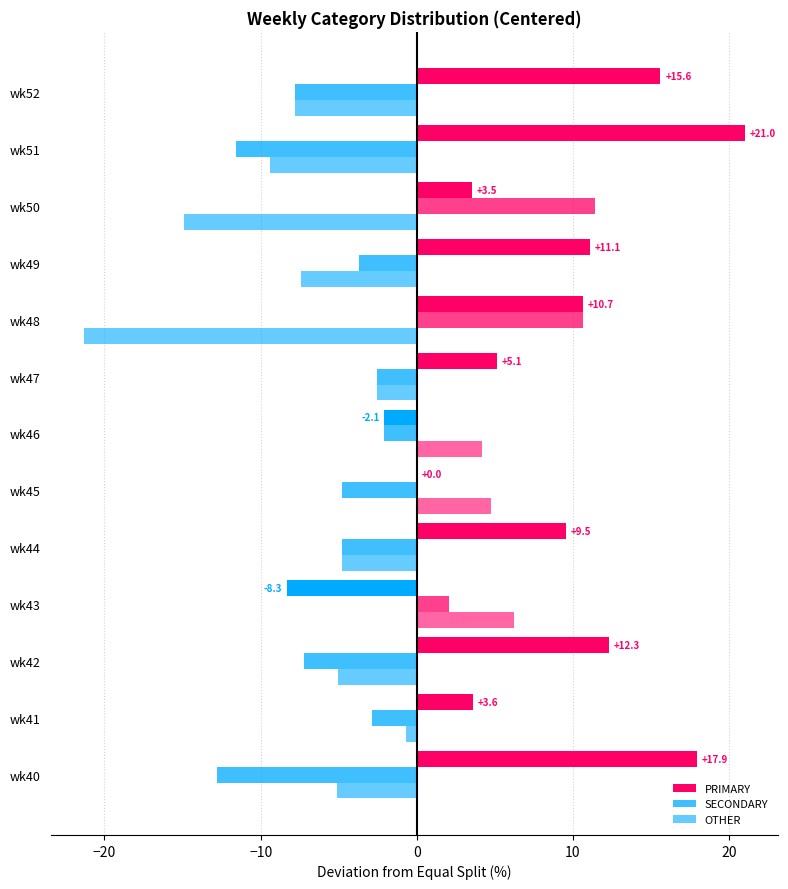

Which series has the largest total across all categories?

PRIMARY